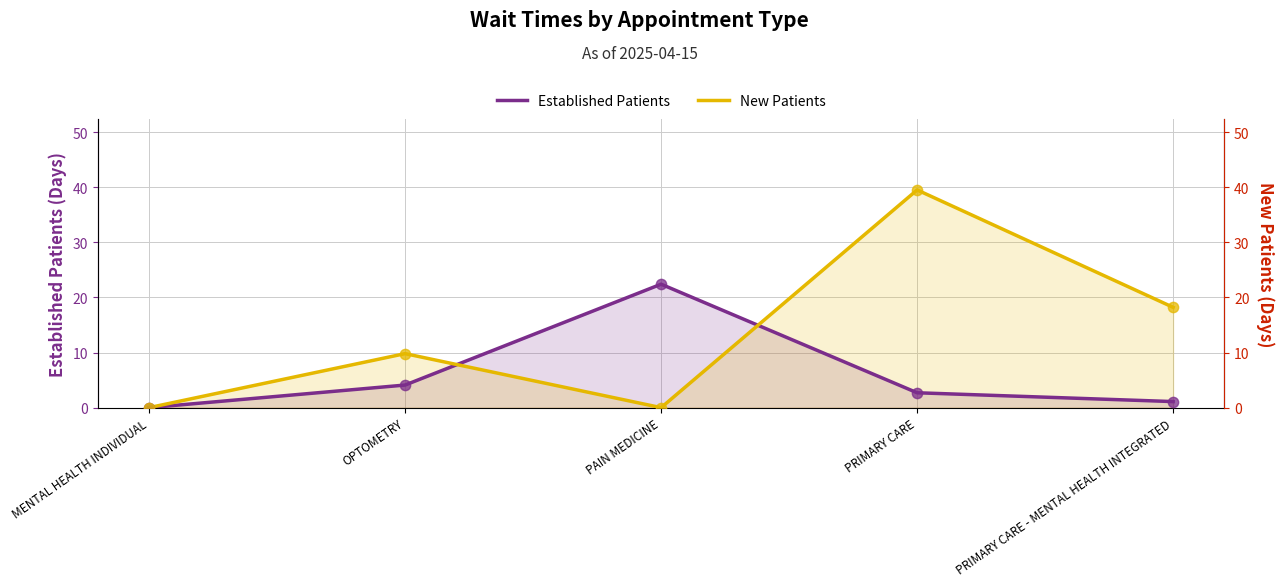

Which series contains the highest Y value?

New Patients